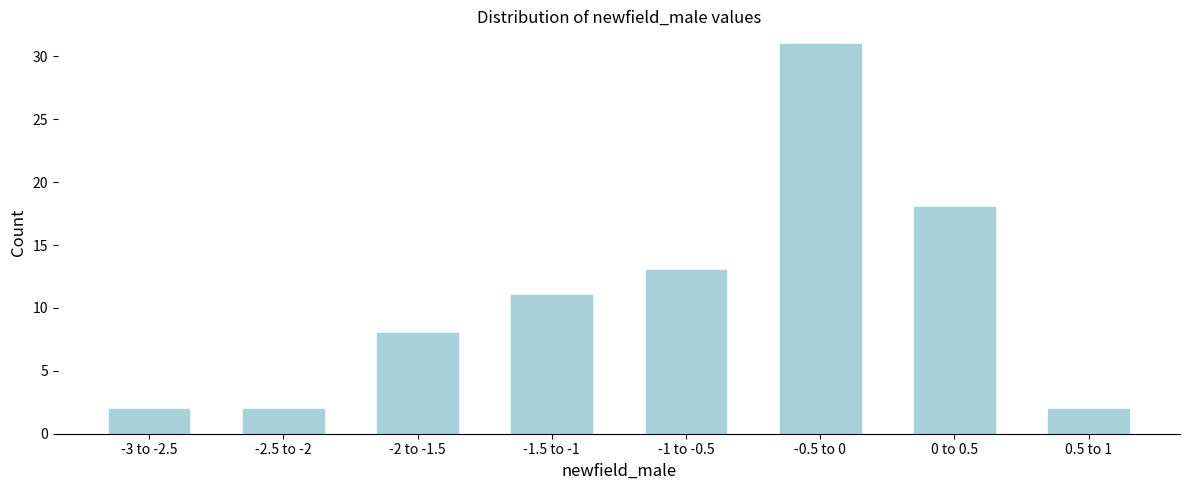

Reading left to right, list all the values displayed in this chart.

-3 to -2.5=2	-2.5 to -2=2	-2 to -1.5=8	-1.5 to -1=11	-1 to -0.5=13	-0.5 to 0=31	0 to 0.5=18	0.5 to 1=2